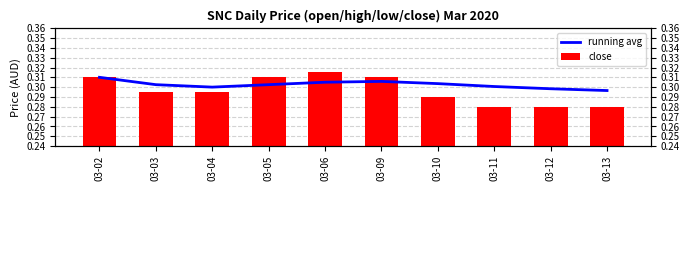

What are all the series names shown in the legend?

running avg, close